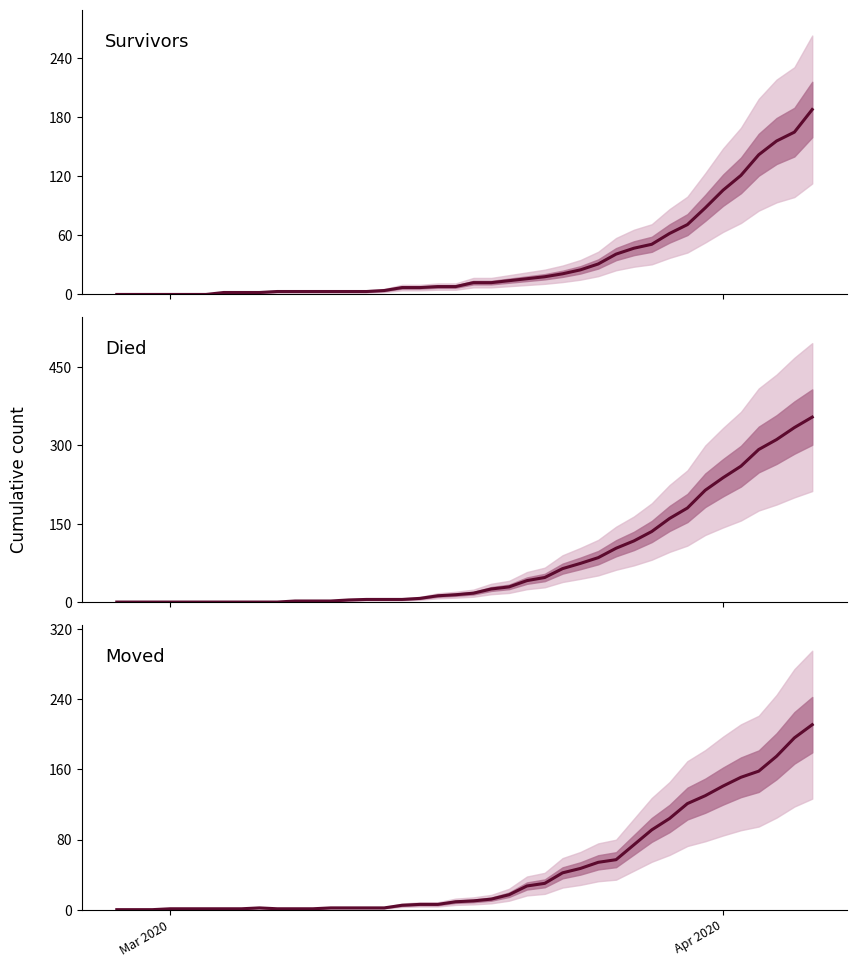

How many data points in Died are above 17?

19